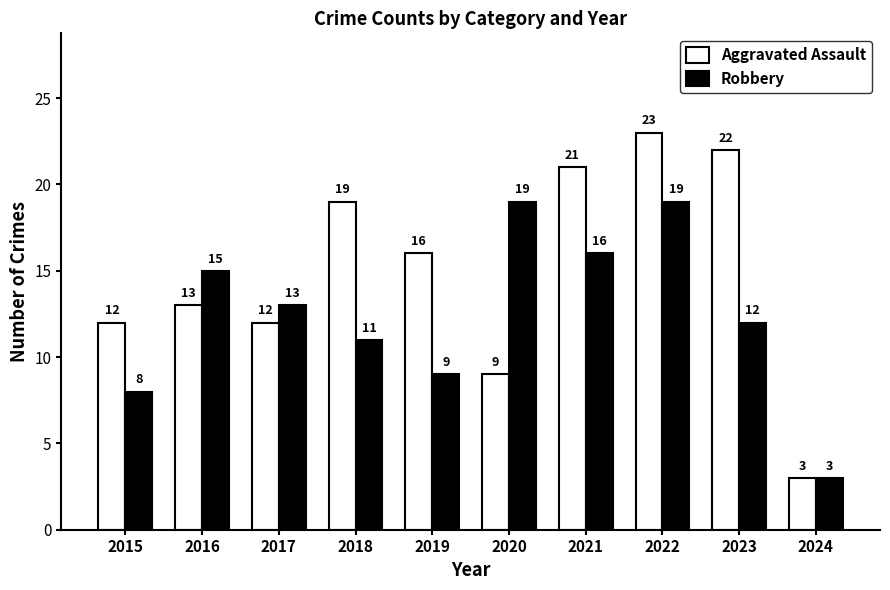

Read the Robbery value at 2022.

19